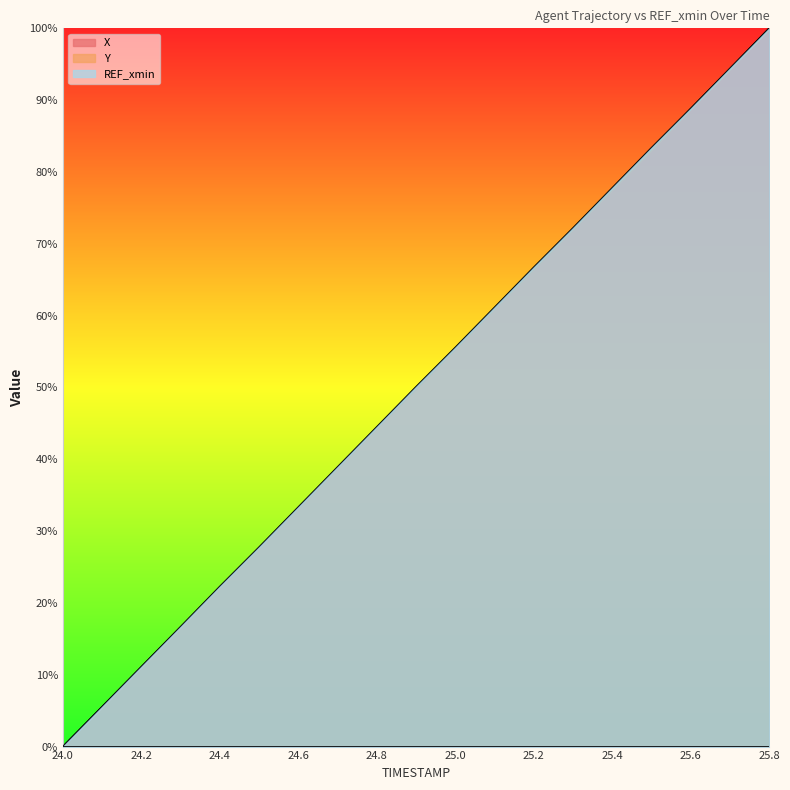

Which series has the largest total across all categories?

Y